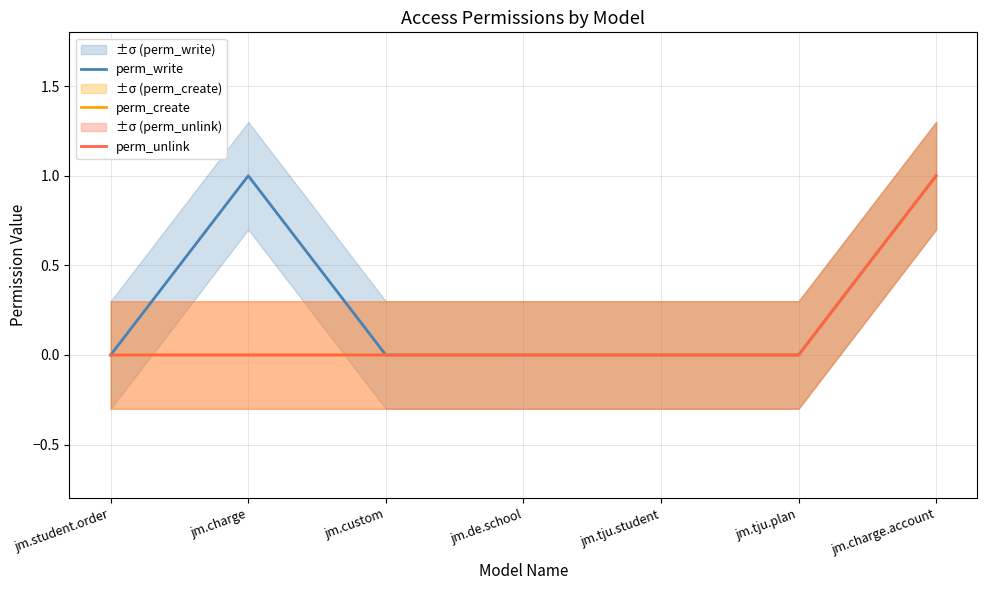

At how many categories does at least one series exceed 0?

2